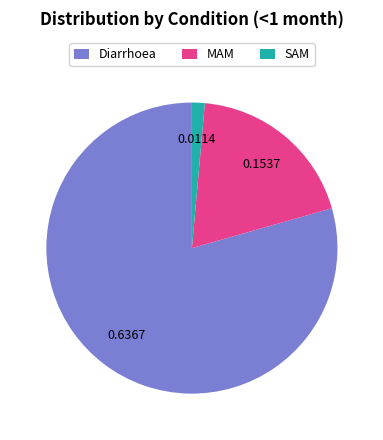

Does Diarrhoea account for over 50% of the chart?

Yes